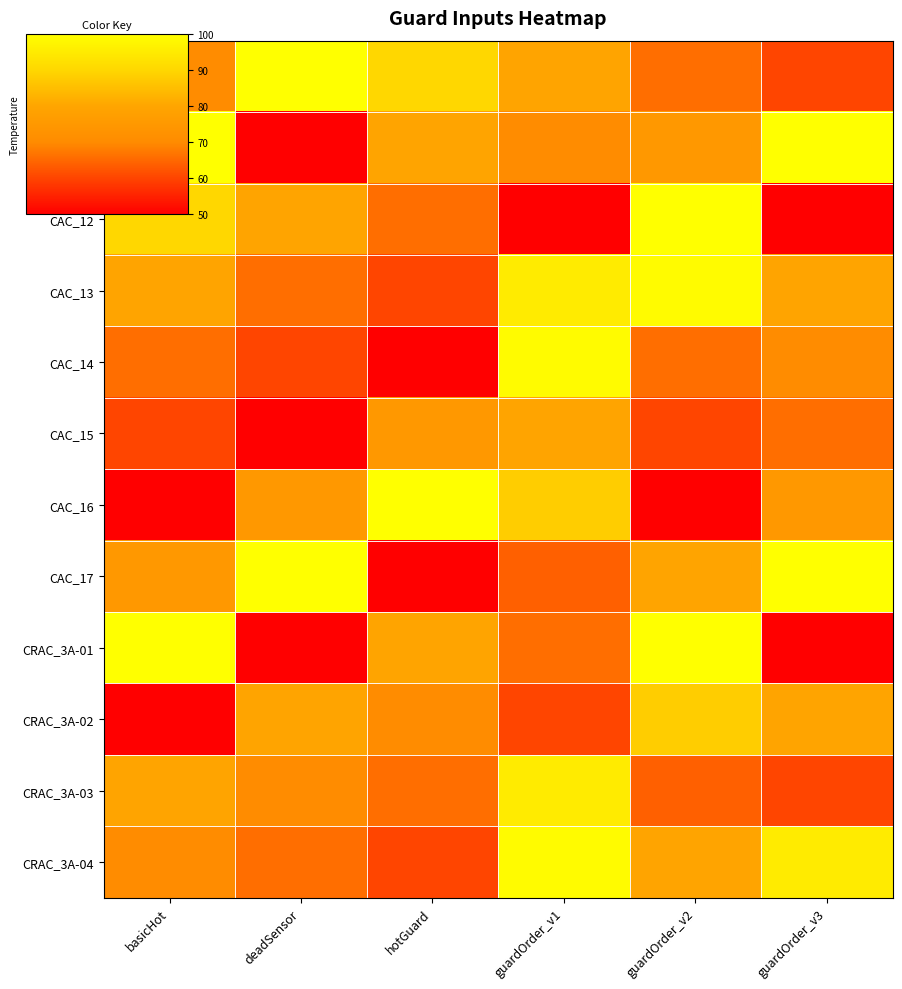

Reading left to right, list all the values displayed in this chart.

CAC_10: basicHot=70	deadSensor=100	hotGuard=90	guardOrder_v1=80	guardOrder_v2=66	guardOrder_v3=60
CAC_11: basicHot=100	deadSensor=50	hotGuard=80	guardOrder_v1=70	guardOrder_v2=75	guardOrder_v3=100
CAC_12: basicHot=90	deadSensor=80	hotGuard=66	guardOrder_v1=50	guardOrder_v2=100	guardOrder_v3=50
CAC_13: basicHot=80	deadSensor=66	hotGuard=60	guardOrder_v1=95	guardOrder_v2=99	guardOrder_v3=80
CAC_14: basicHot=66	deadSensor=60	hotGuard=50	guardOrder_v1=99	guardOrder_v2=66	guardOrder_v3=70
CAC_15: basicHot=60	deadSensor=50	hotGuard=75	guardOrder_v1=80	guardOrder_v2=60	guardOrder_v3=66
CAC_16: basicHot=50	deadSensor=75	hotGuard=100	guardOrder_v1=88	guardOrder_v2=50	guardOrder_v3=75
CAC_17: basicHot=75	deadSensor=100	hotGuard=50	guardOrder_v1=64	guardOrder_v2=80	guardOrder_v3=100
CRAC_3A-01: basicHot=100	deadSensor=50	hotGuard=80	guardOrder_v1=66	guardOrder_v2=100	guardOrder_v3=50
CRAC_3A-02: basicHot=50	deadSensor=80	hotGuard=70	guardOrder_v1=60	guardOrder_v2=88	guardOrder_v3=80
CRAC_3A-03: basicHot=80	deadSensor=70	hotGuard=66	guardOrder_v1=95	guardOrder_v2=64	guardOrder_v3=60
CRAC_3A-04: basicHot=70	deadSensor=66	hotGuard=60	guardOrder_v1=99	guardOrder_v2=80	guardOrder_v3=95